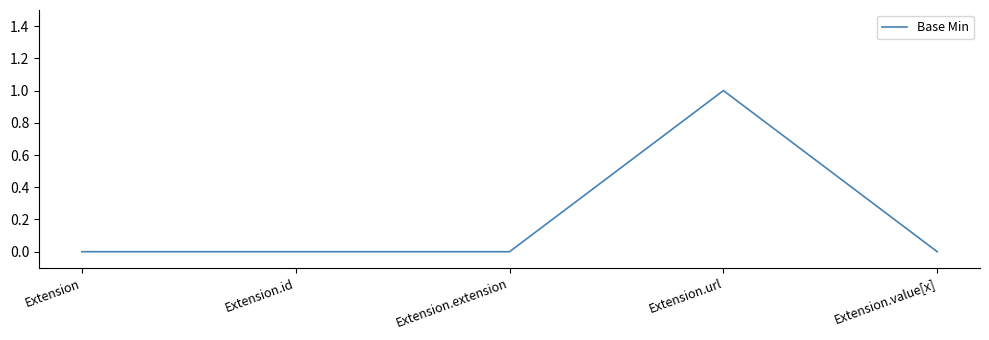

Reading left to right, transcribe all the data shown in this chart.

0	0	0	1	0